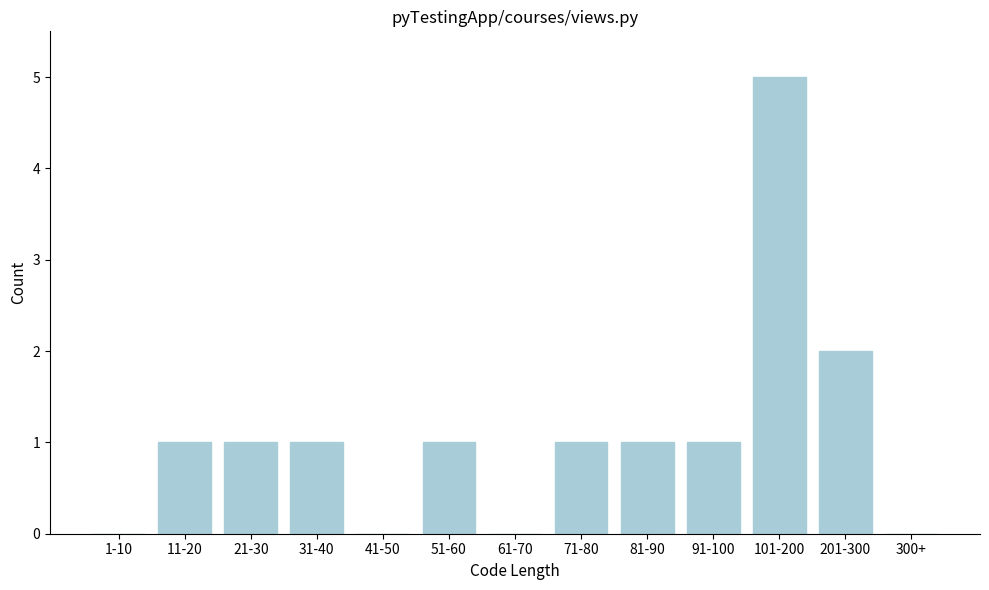

Reading right to left, extract all data points from this chart.

300+=0	201-300=2	101-200=5	91-100=1	81-90=1	71-80=1	61-70=0	51-60=1	41-50=0	31-40=1	21-30=1	11-20=1	1-10=0